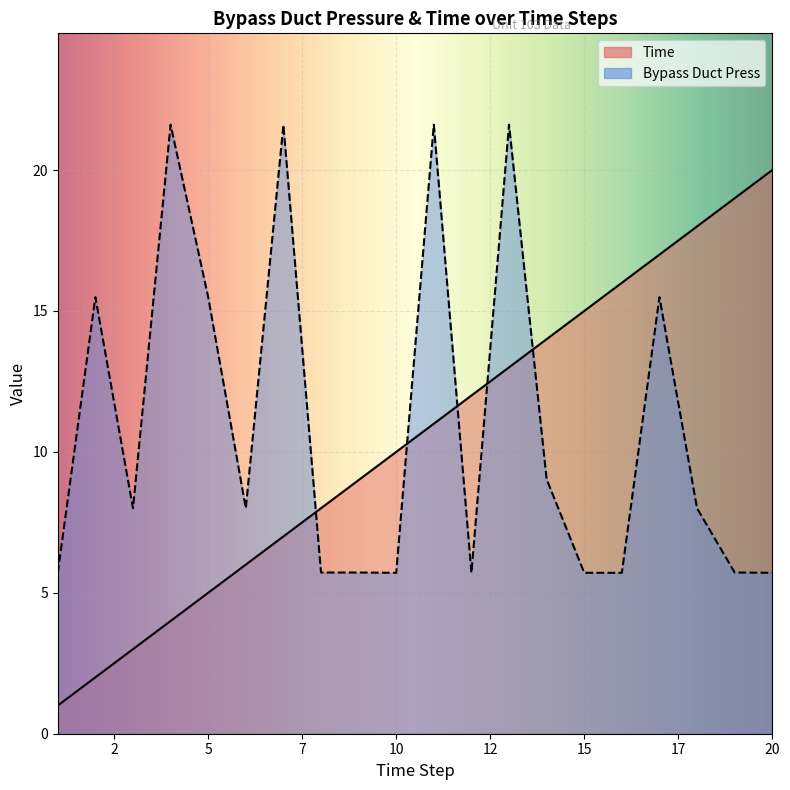

Which series changed the most between 4 and 10?

Bypass Duct Press